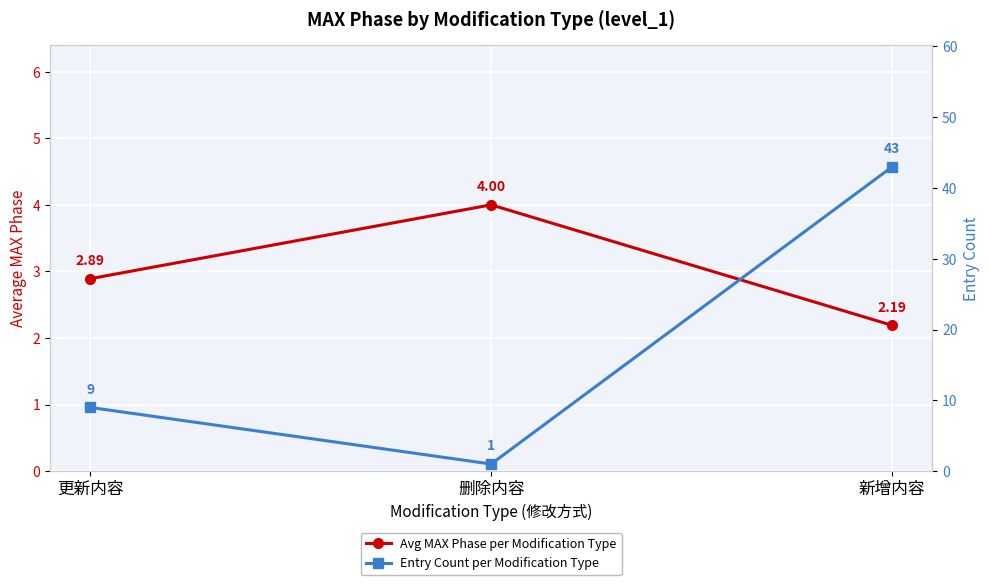

How many data points in Entry Count per Modification Type are above 9?

1